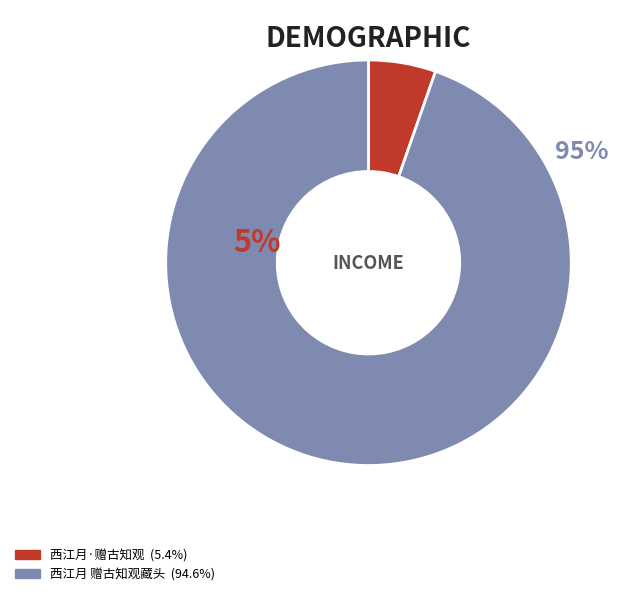

Is there any slice that represents more than half of the pie?

Yes